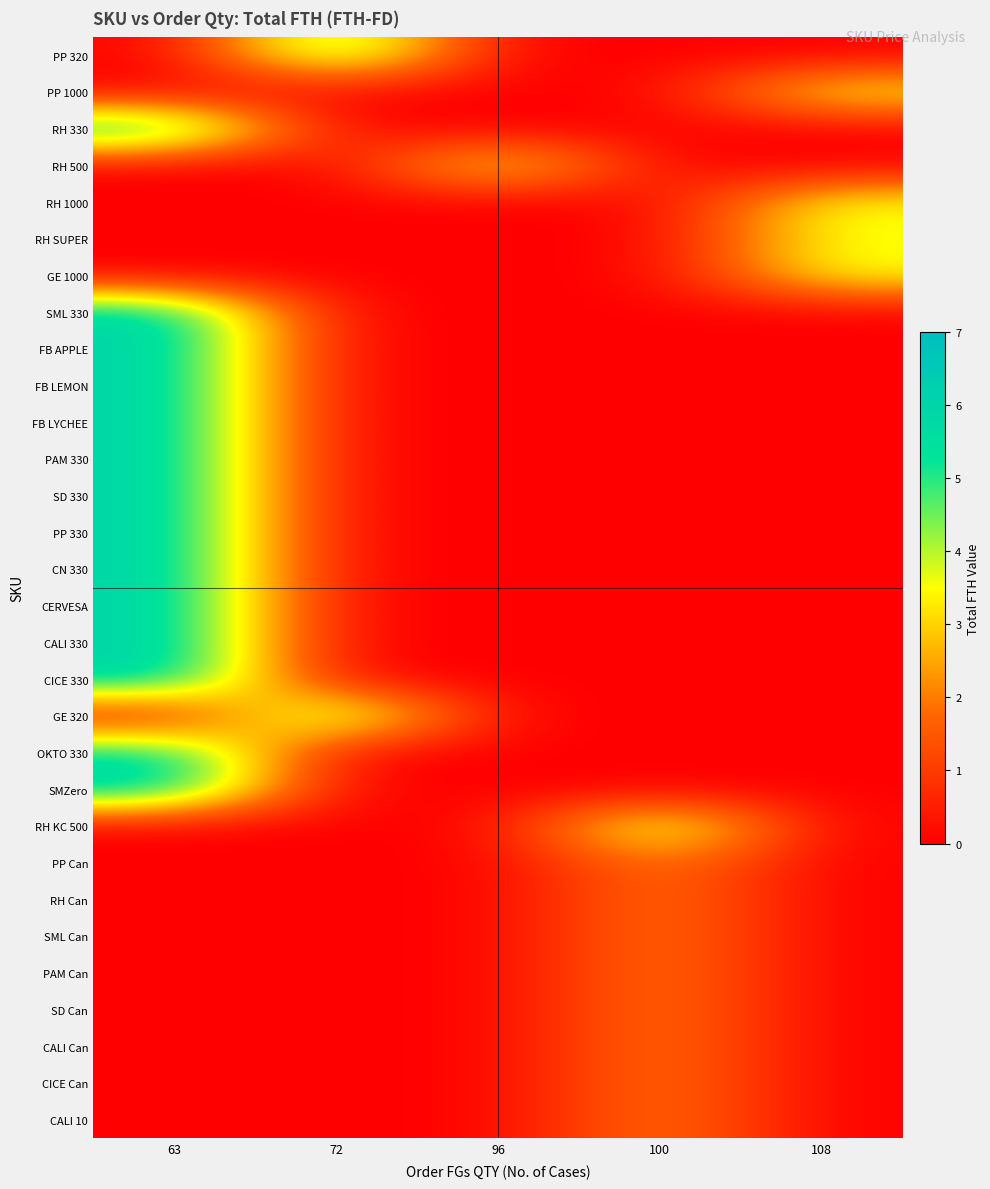

Which label corresponds to the smallest value in the chart?

63